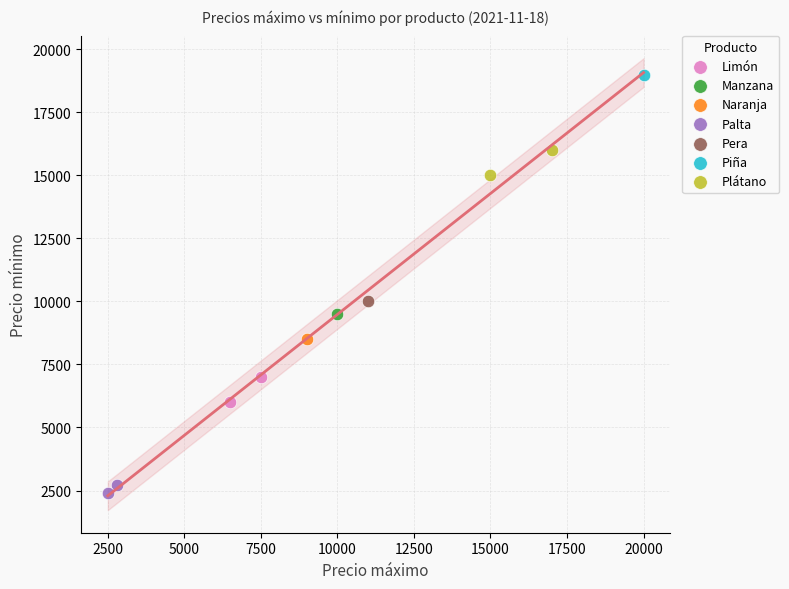

Which series contains the lowest Y value?

Palta